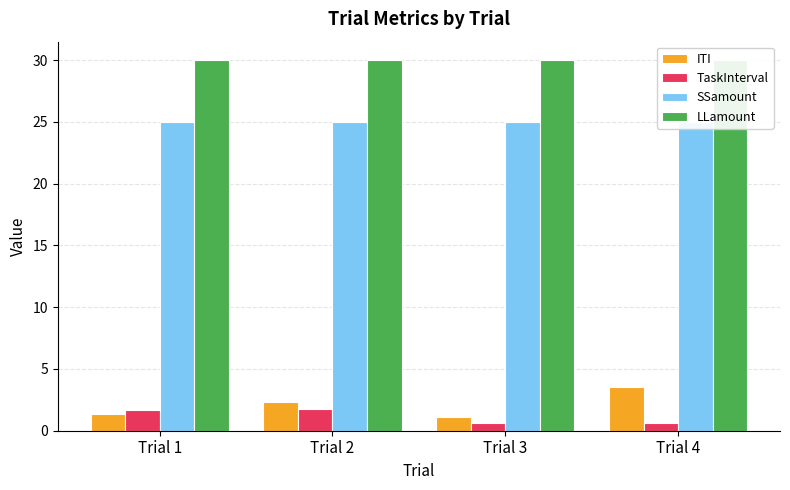

What is the value of the LLamount bar at the 4th from the left?

30.0